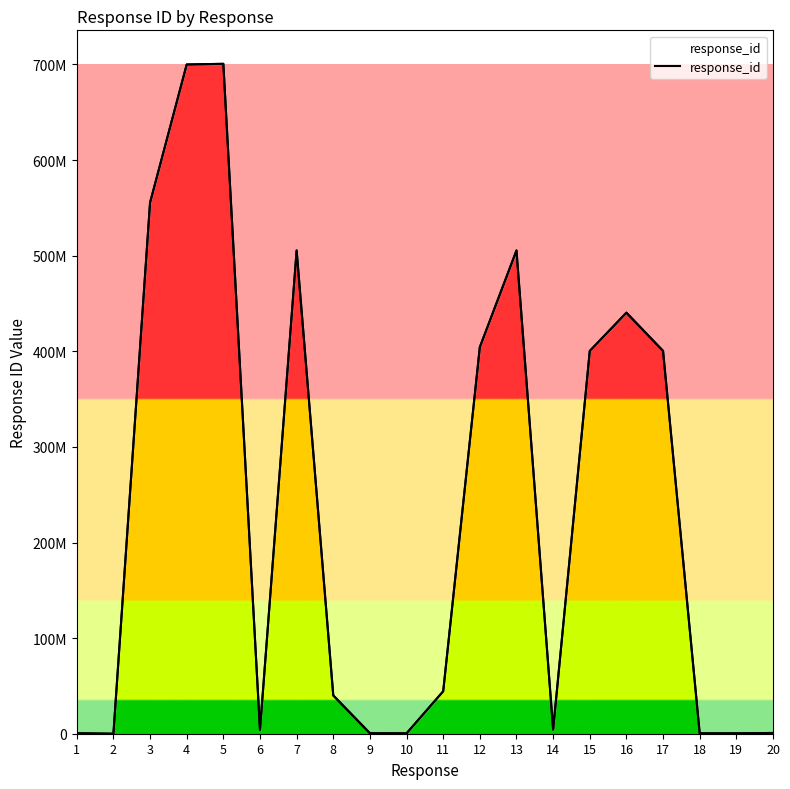

At which category does the chart reach its peak across all series?

5